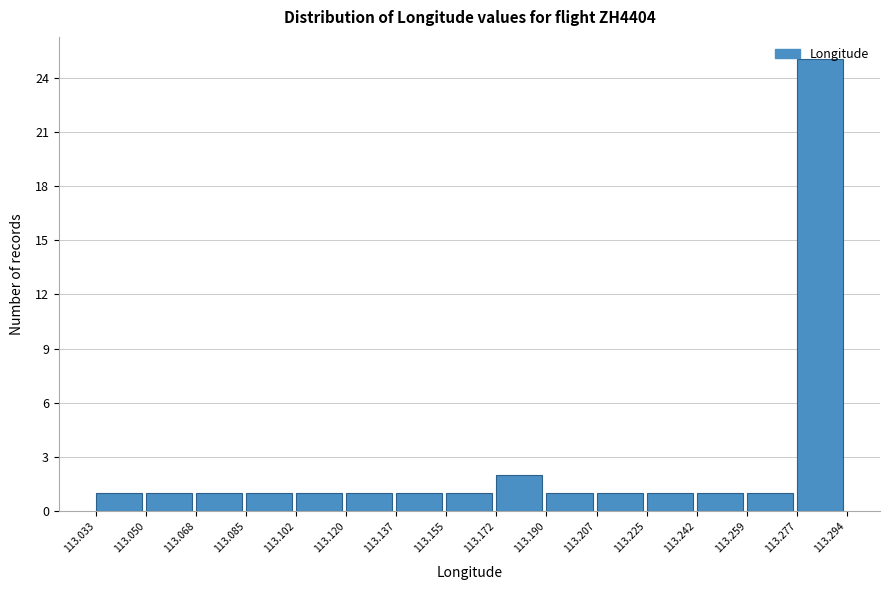

Reading left to right, list every bar in this chart as the range it spans on the x-axis followed by its height. The values are not printed on the chart, so give them approximately, as read against the axis.

113.033 to 113.050: 1
113.050 to 113.068: 1
113.068 to 113.085: 1
113.085 to 113.102: 1
113.102 to 113.120: 1
113.120 to 113.137: 1
113.137 to 113.155: 1
113.155 to 113.172: 1
113.172 to 113.190: 2
113.190 to 113.207: 1
113.207 to 113.225: 1
113.225 to 113.242: 1
113.242 to 113.259: 1
113.259 to 113.277: 1
113.277 to 113.294: 25